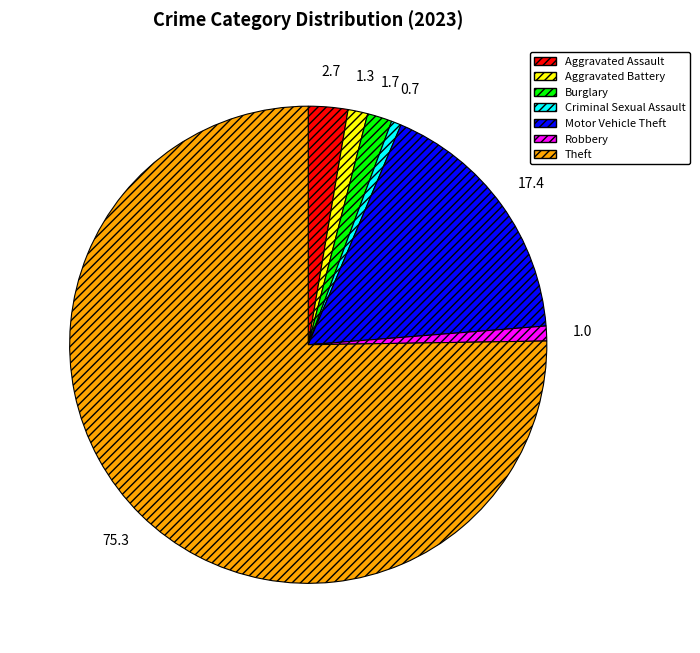

What is the ratio of the value at Aggravated Assault to the value at Criminal Sexual Assault?

4.0